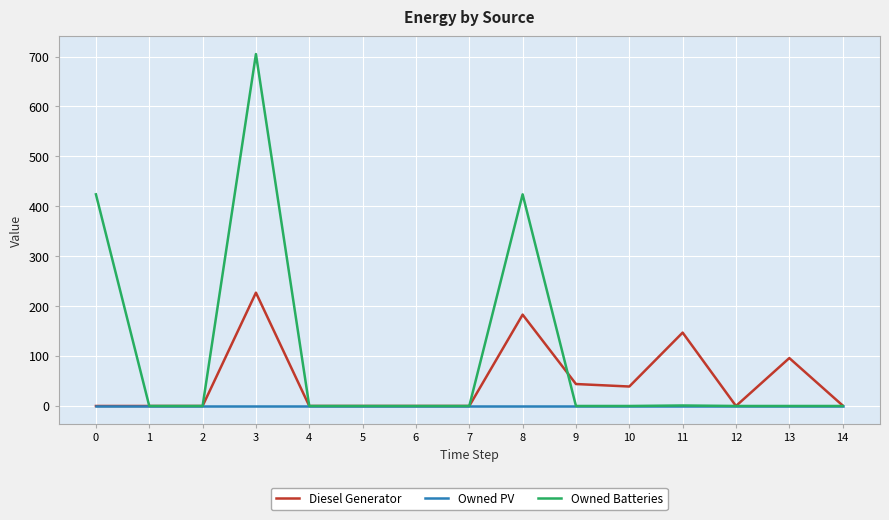

What are all the series names shown in the legend?

Diesel Generator, Owned PV, Owned Batteries